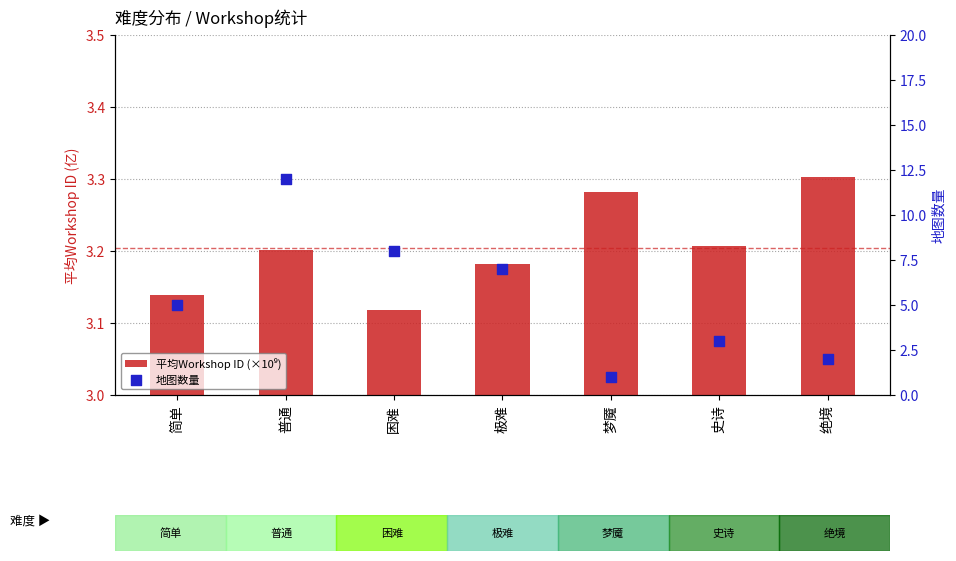

At how many categories does at least one series exceed 5?

3